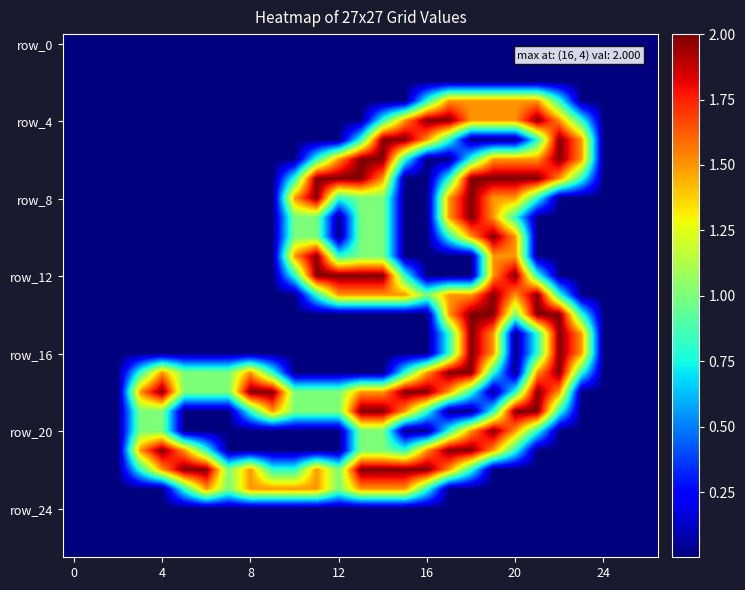

Count the number of categories in the chart.

27